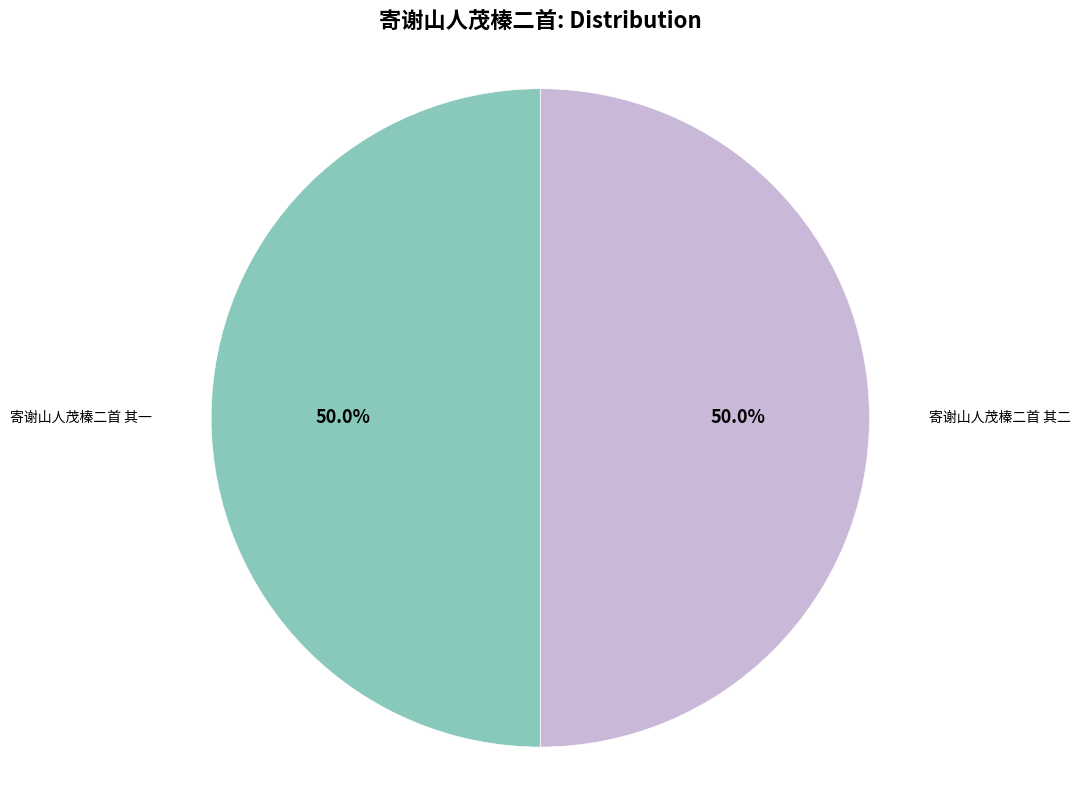

Count the number of slices in the pie.

2